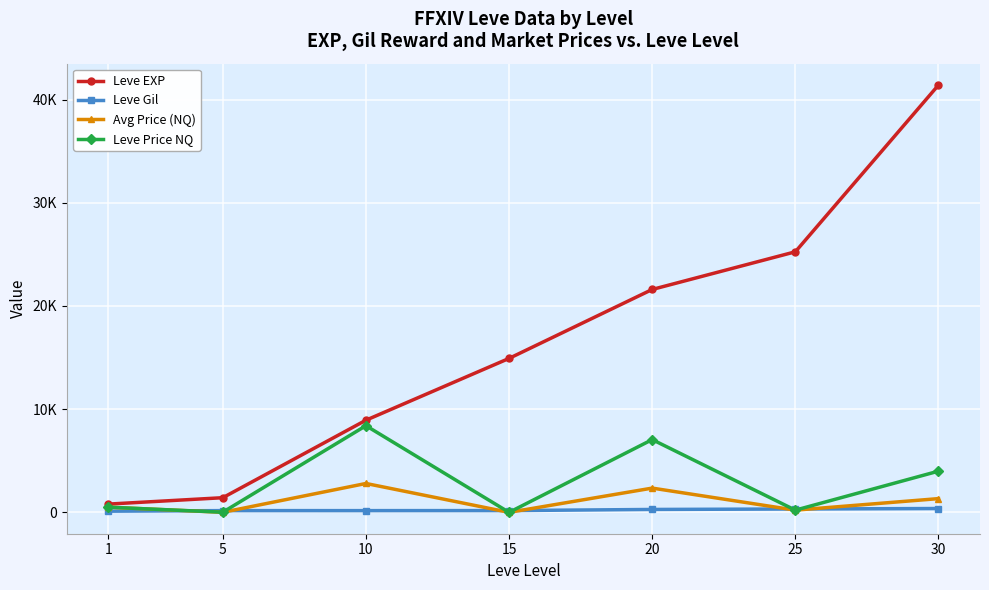

What are all the series names shown in the legend?

Leve EXP, Leve Gil, Avg Price (NQ), Leve Price NQ